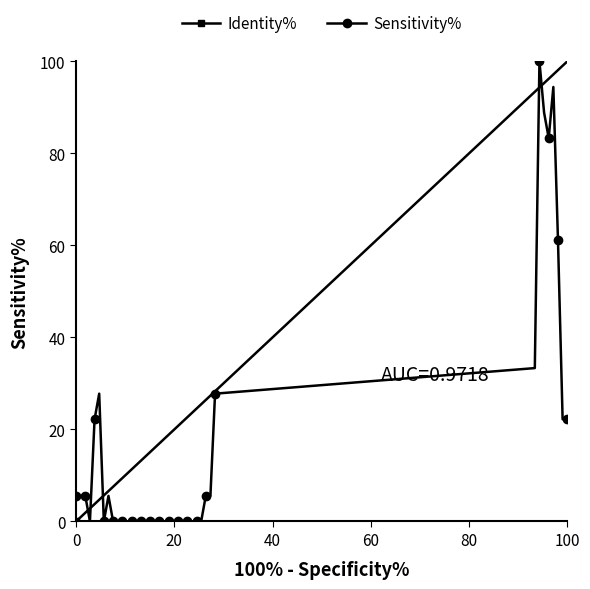

How many interior local peaks (higher than both neighbors) does the data have?

4